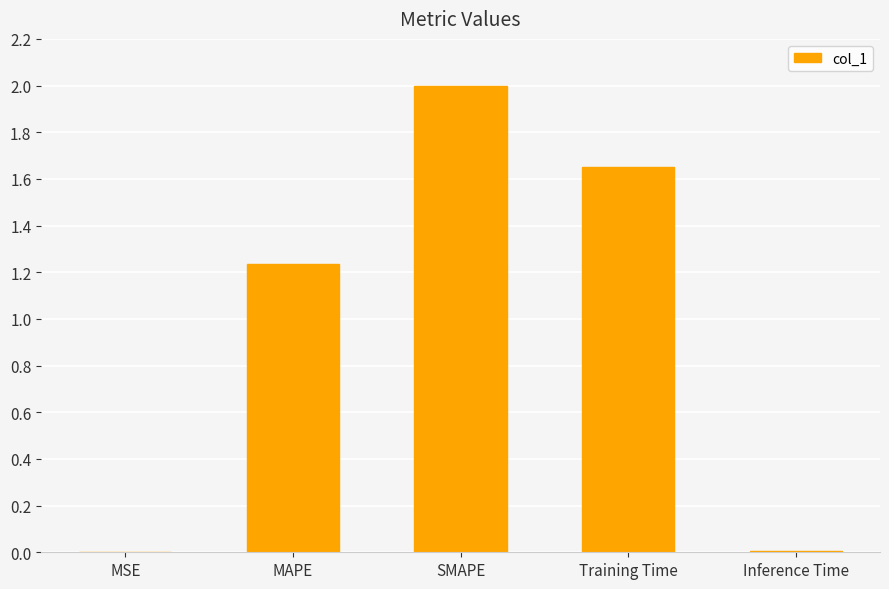

Which label corresponds to the largest value in the chart?

SMAPE